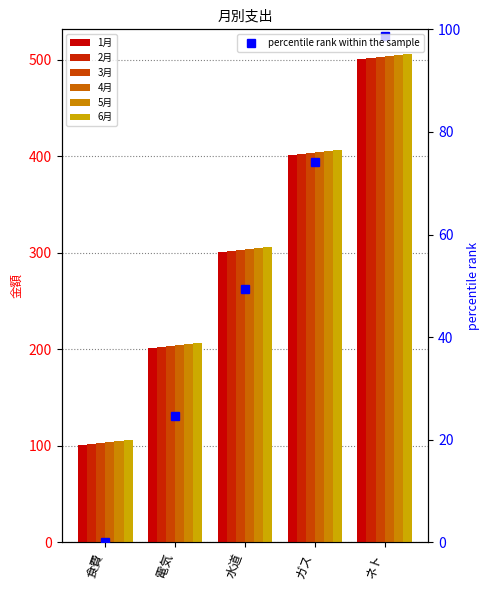

How many values in the 1月 series are below 301?

2